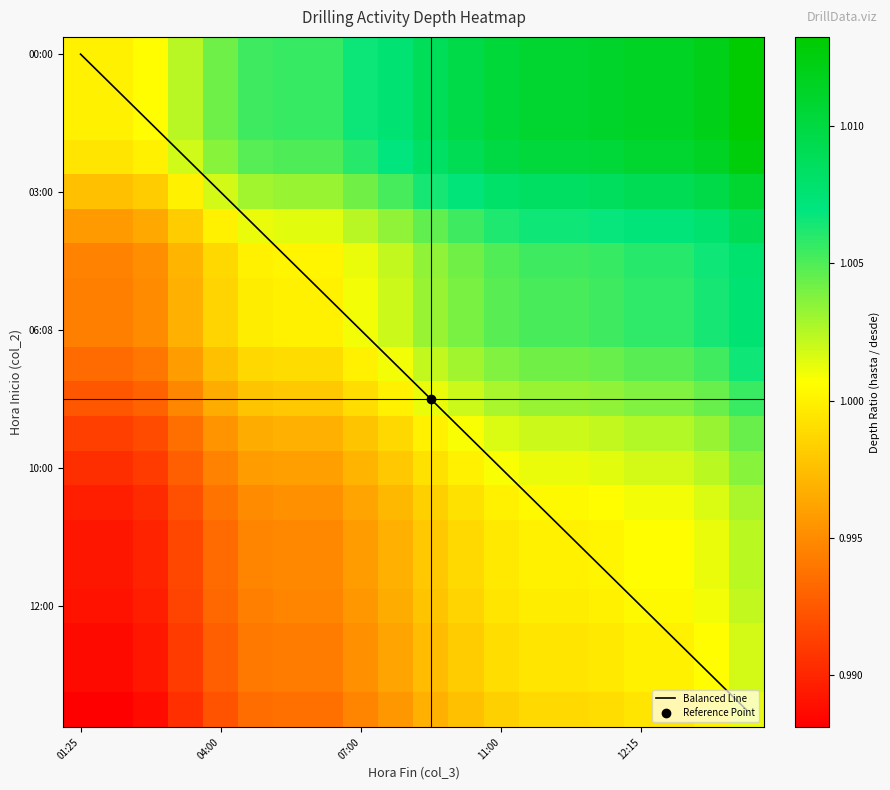

Which category has the lowest value across all series?

01:25